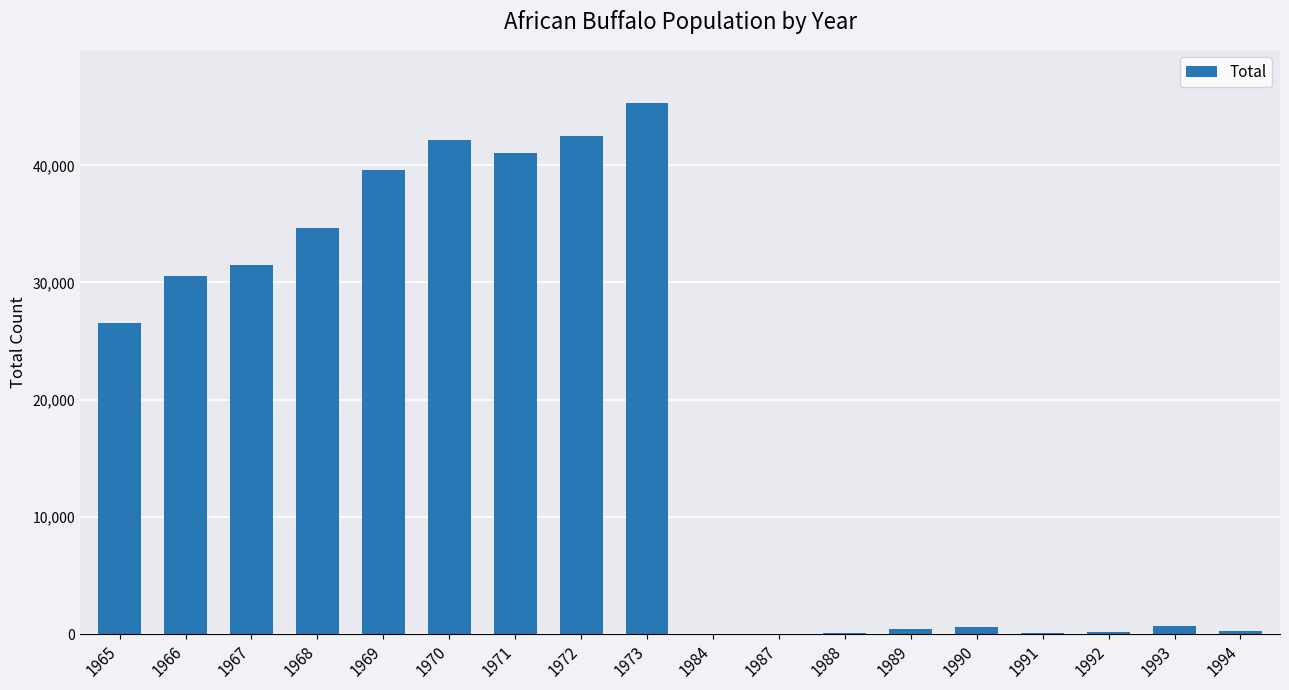

Does the chart contain stacked bars?

No